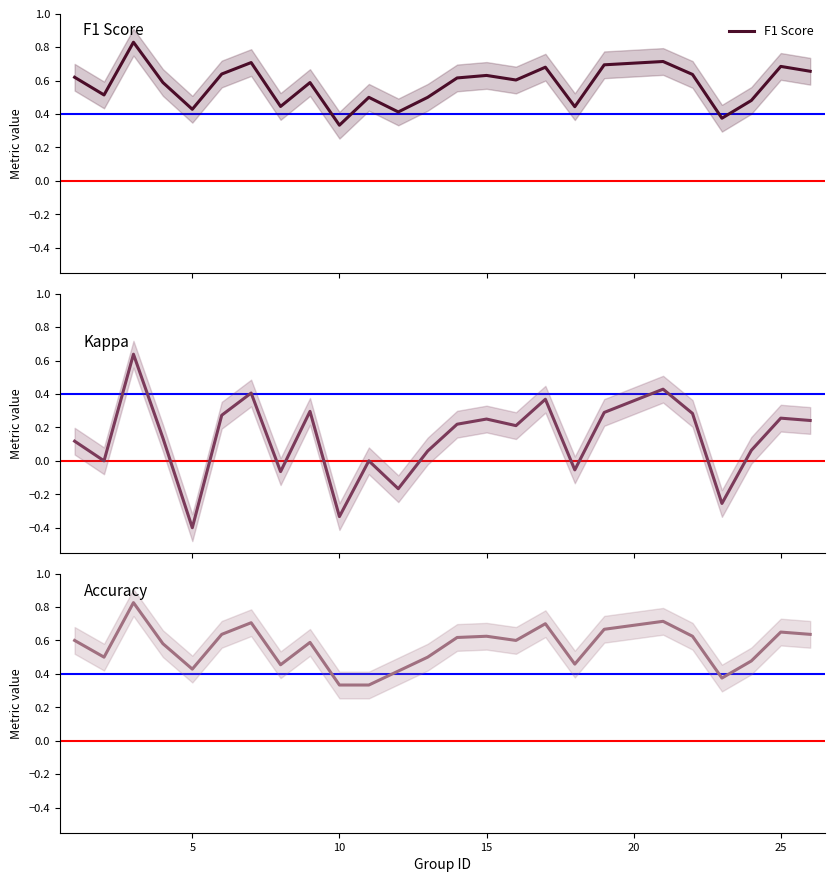

True or false: F1 Score and Accuracy intersect in this chart.

True